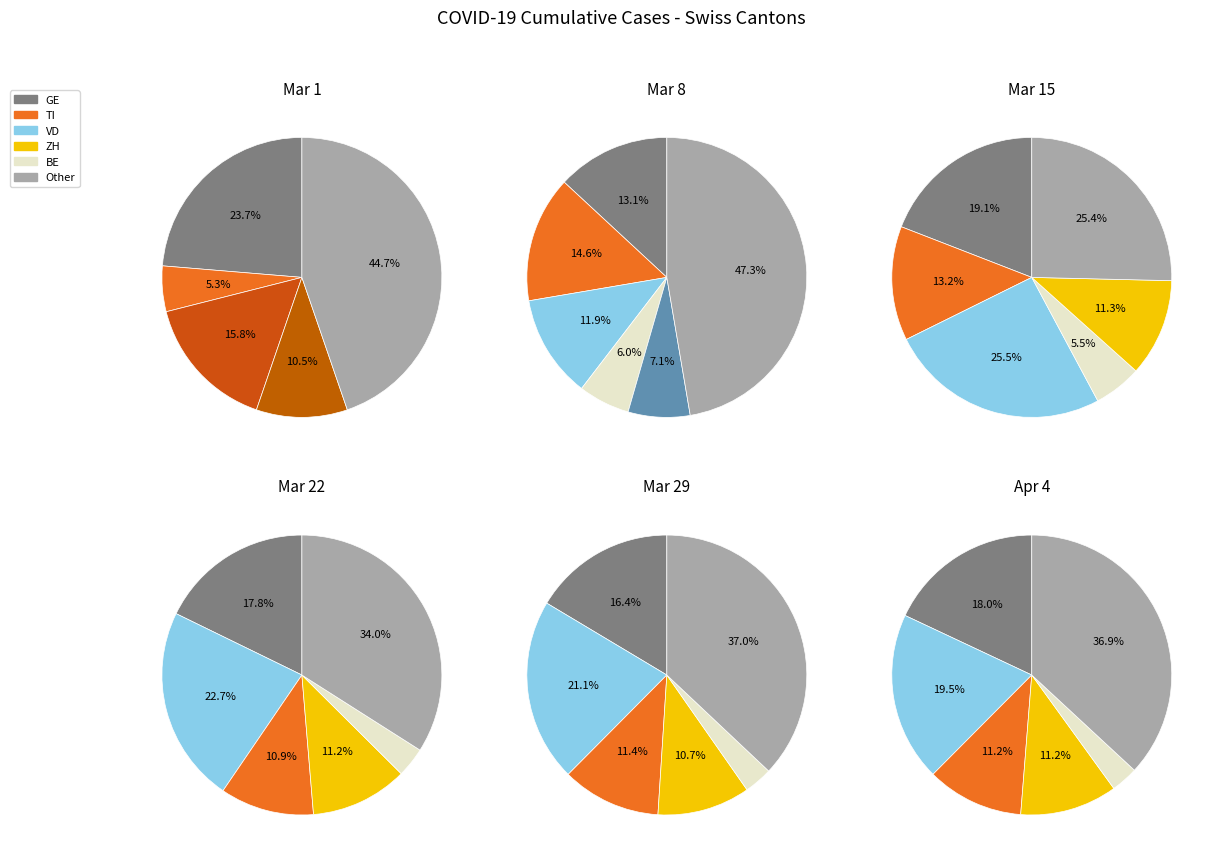

Is it true that 2020-02-28 is 7% of the pie?

False